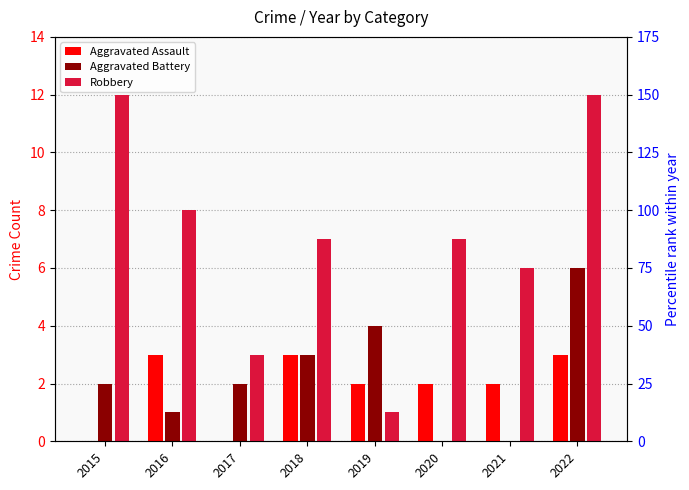

Between 2015 and 2016, which series saw the biggest shift?

Robbery